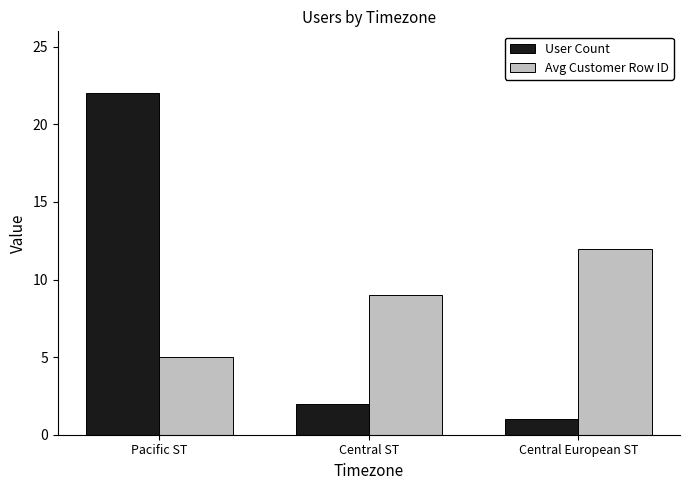

List the series in order of their overall mean, highest first.

Avg Customer Row ID, User Count